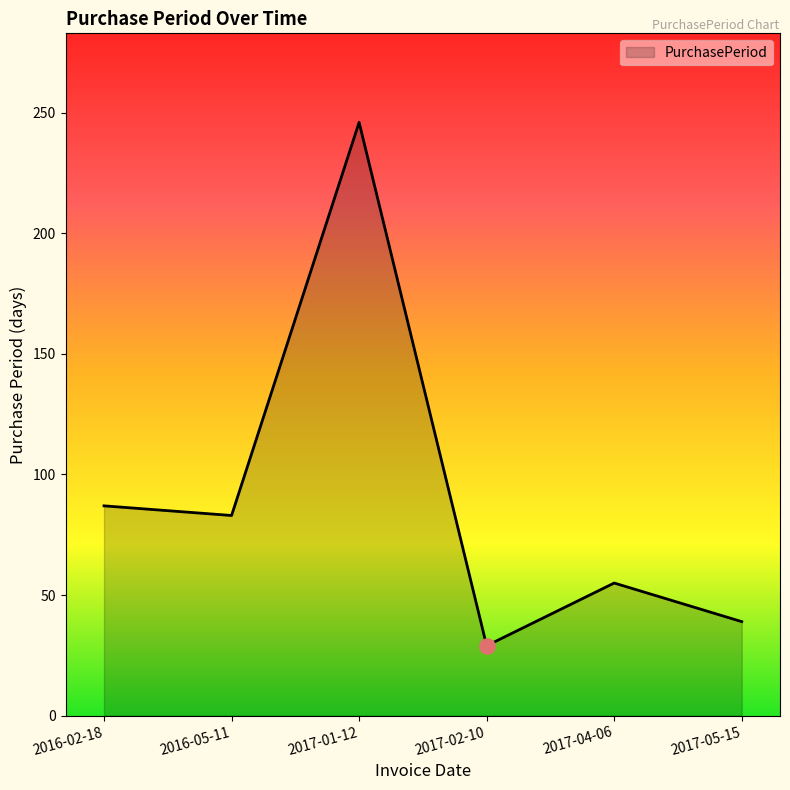

What is the change in value from 2017-01-12 to 2017-05-15?

-207